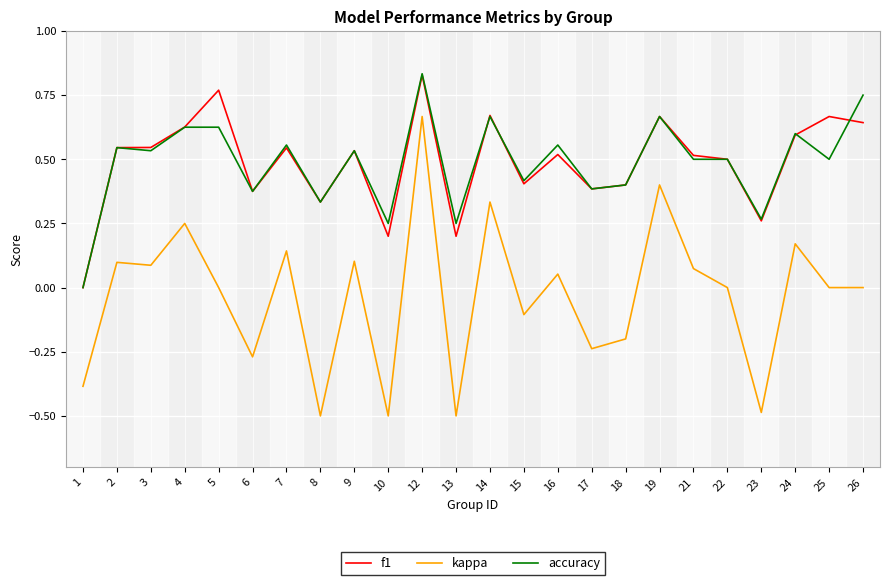

Which series has the widest spread of values?

kappa